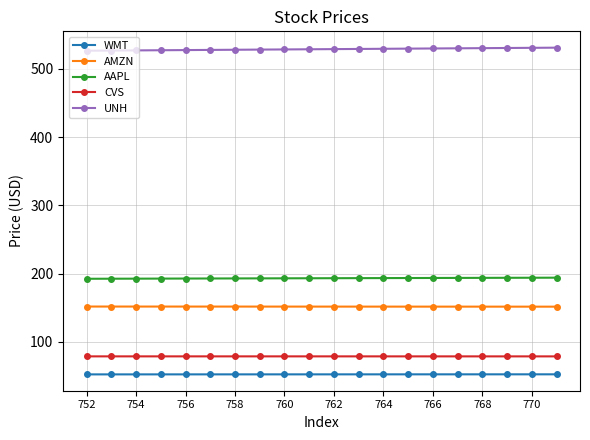

How many lines are shown in the chart?

5